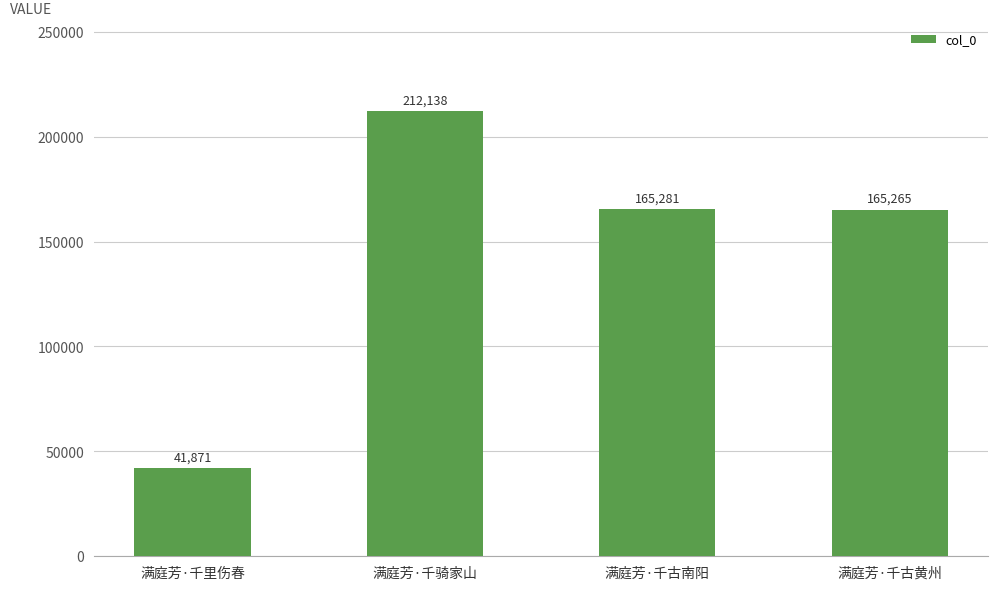

Are the bars horizontal?

No